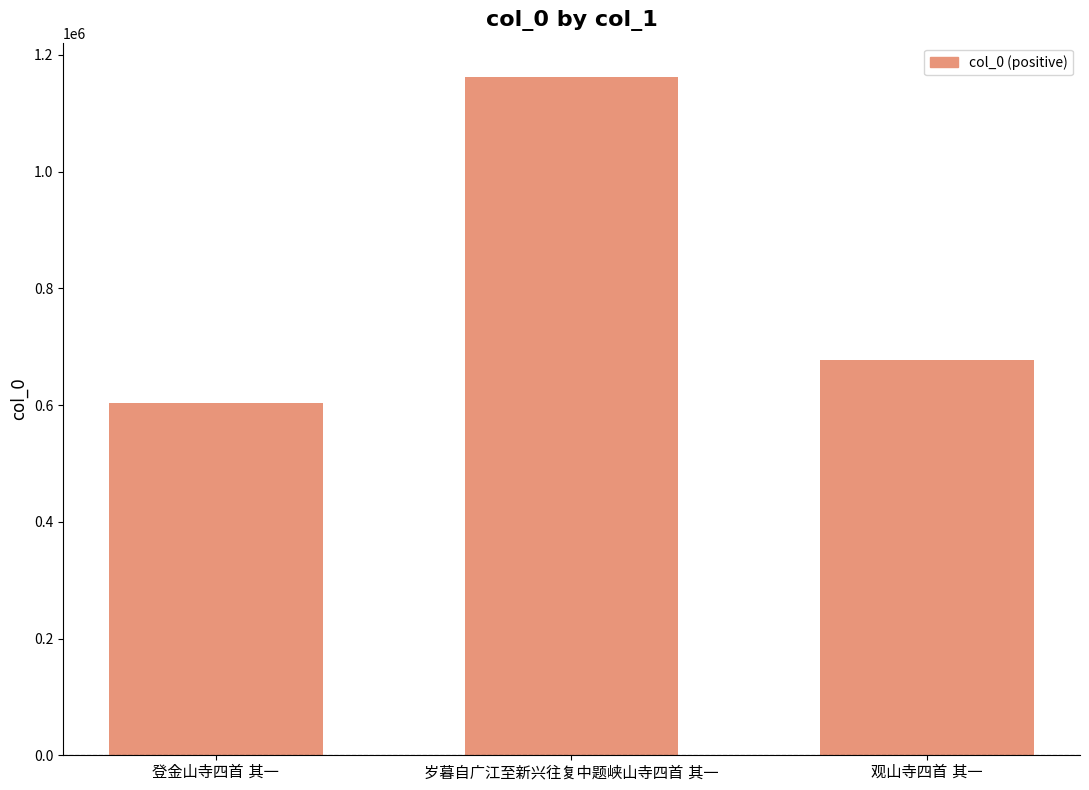

What is the maximum value shown in the chart?

1162731